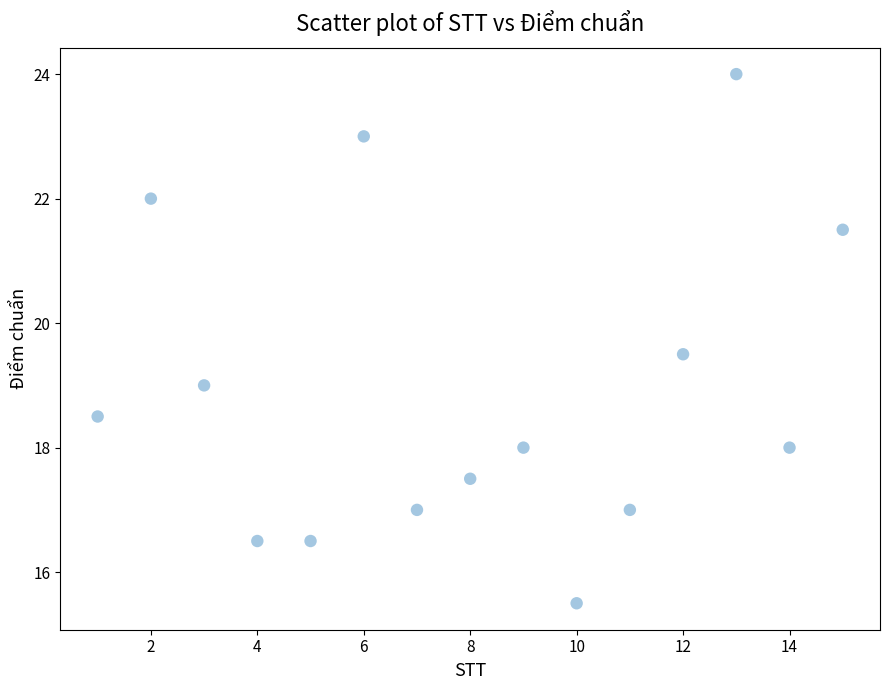

What is the range of Y values (max minus min)?

8.5